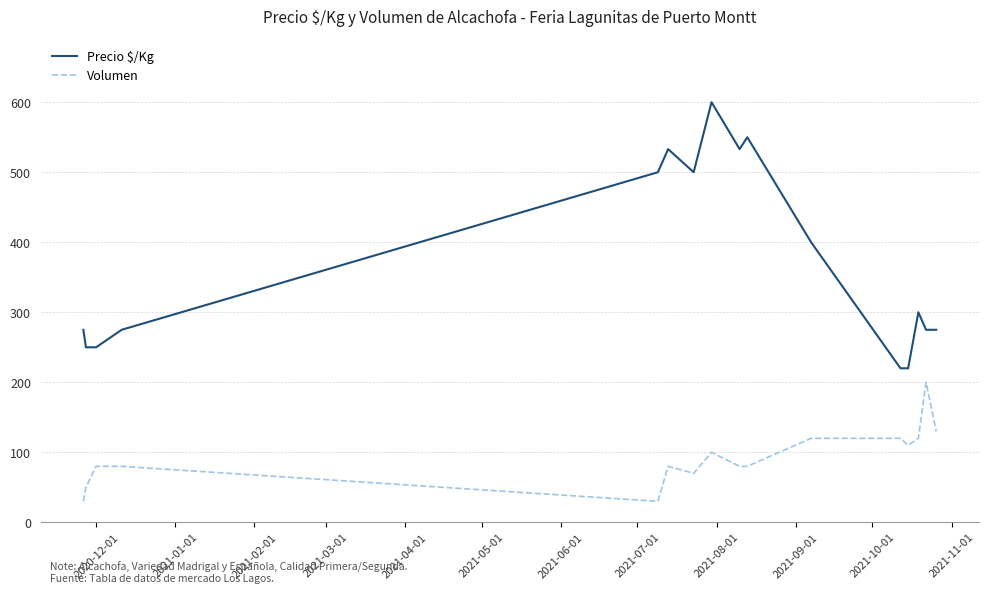

Which series has the largest total across all categories?

Precio $/Kg